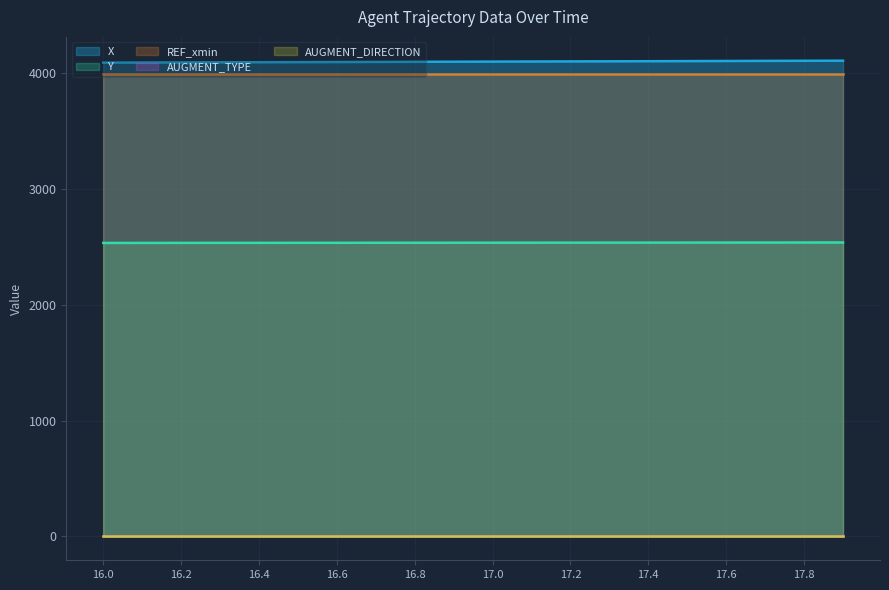

Rank the series at 16.7 from lowest to highest value.

AUGMENT_DIRECTION, AUGMENT_TYPE, Y, REF_xmin, X